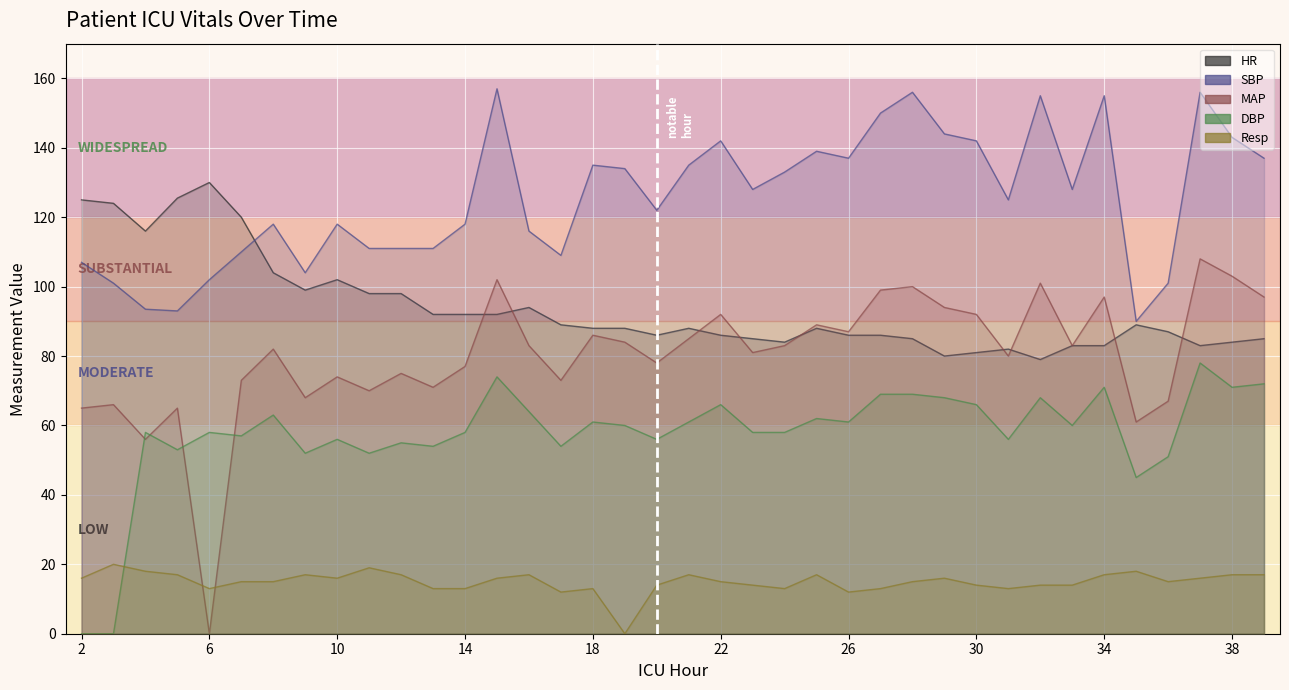

Which has a higher value, 7 or 13?

7